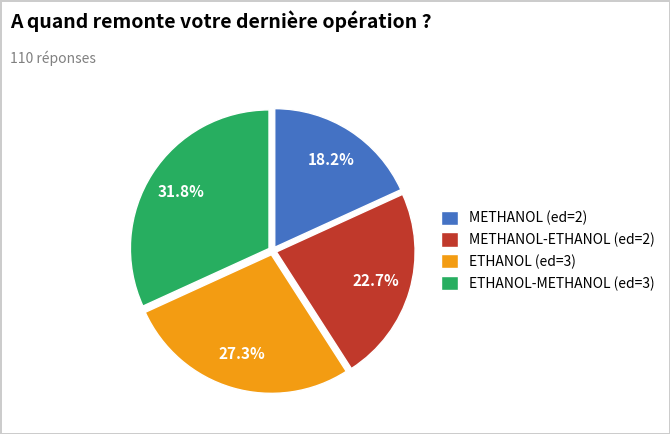

How many segments does this pie chart have?

4